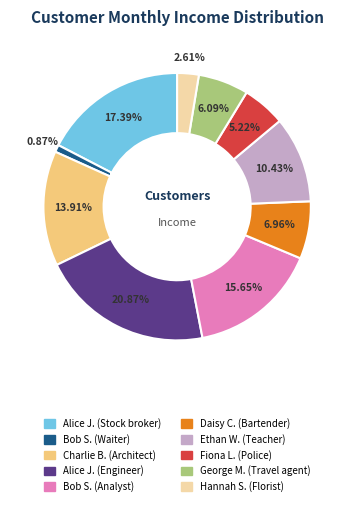

Count the number of slices in the pie.

10